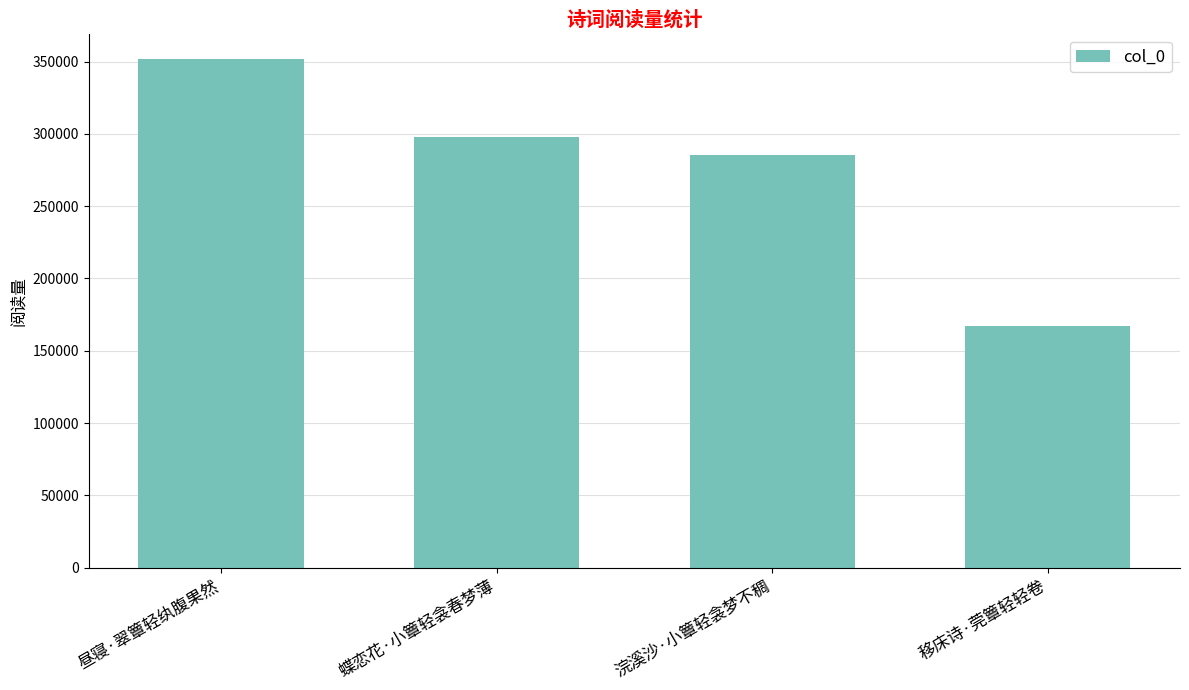

Is it true that the value at 昼寝·翠簟轻纨腹果然 is 351625?

True